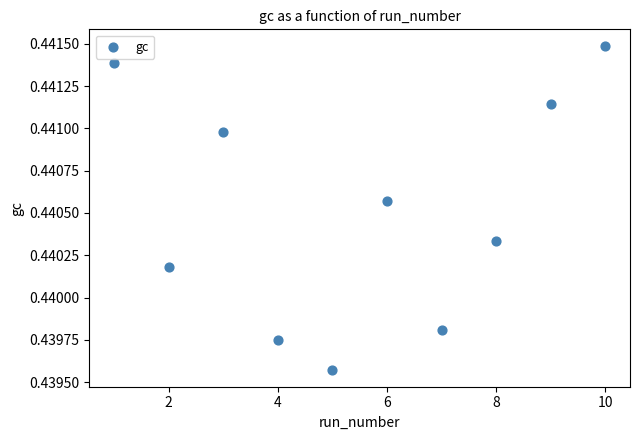

What is the average X value?

5.5